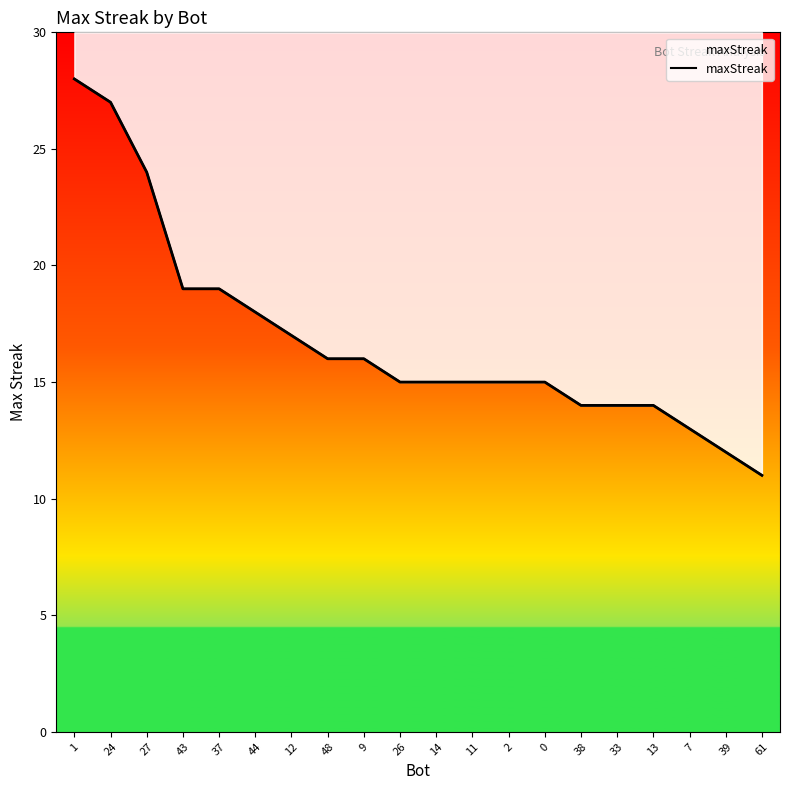

What is the difference between the maximum and second lowest values?

16